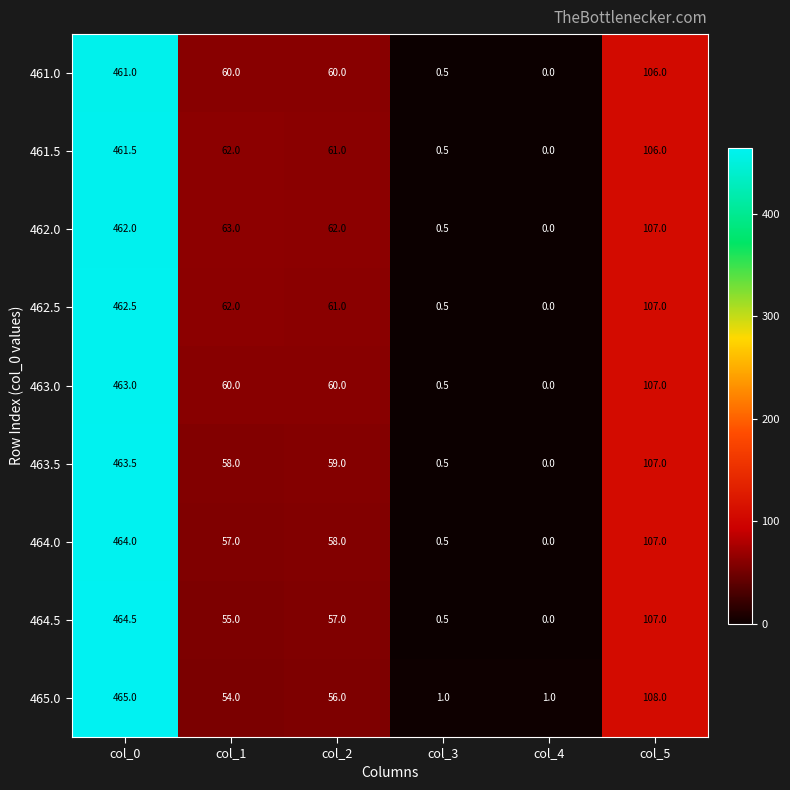

How many series are shown in this chart?

9